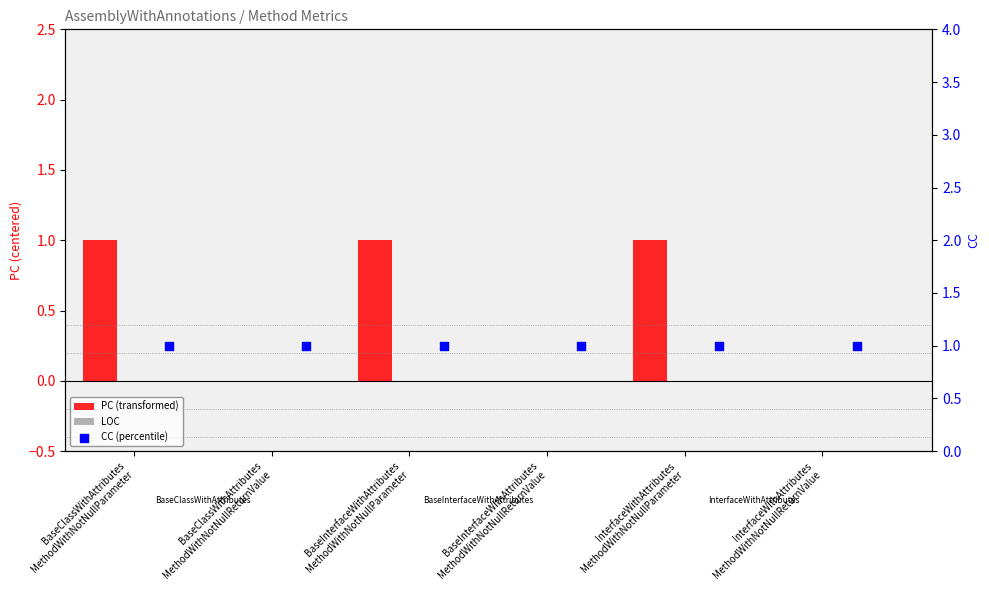

What is the total value across all series at BaseInterfaceWithAttributes
MethodWithNotNullParameter?

2